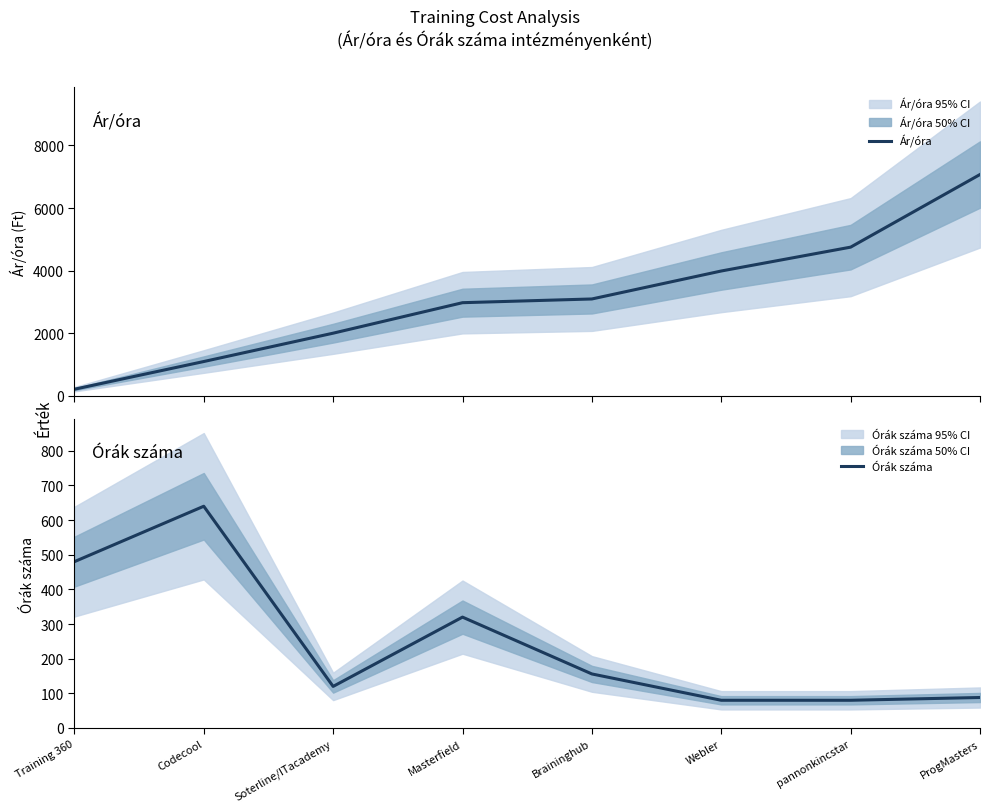

How many values in the Ár/óra series are below 3093?

4